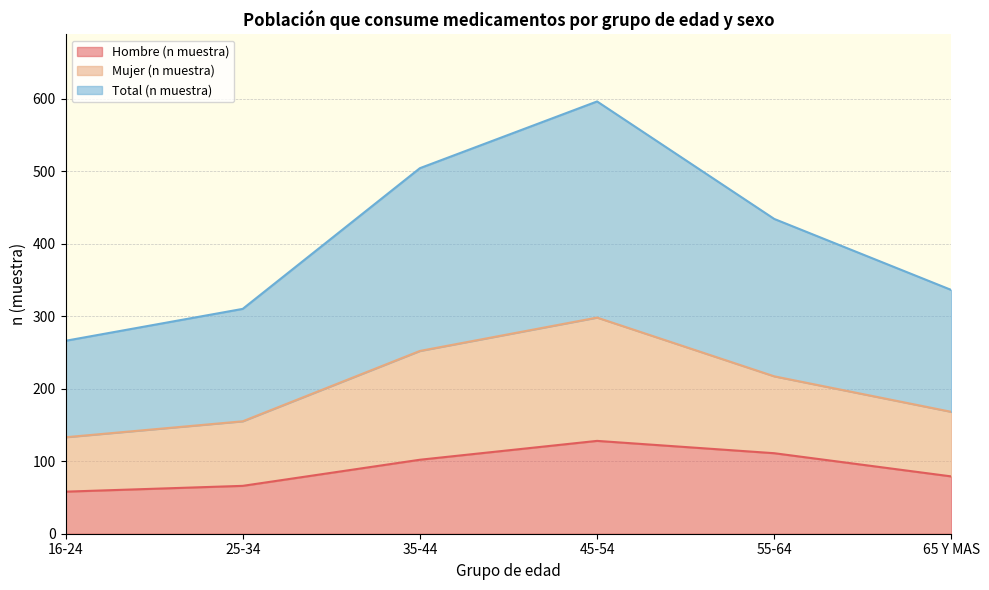

True or false: Hombre (n muestra) and Total (n muestra) cross at least once.

False